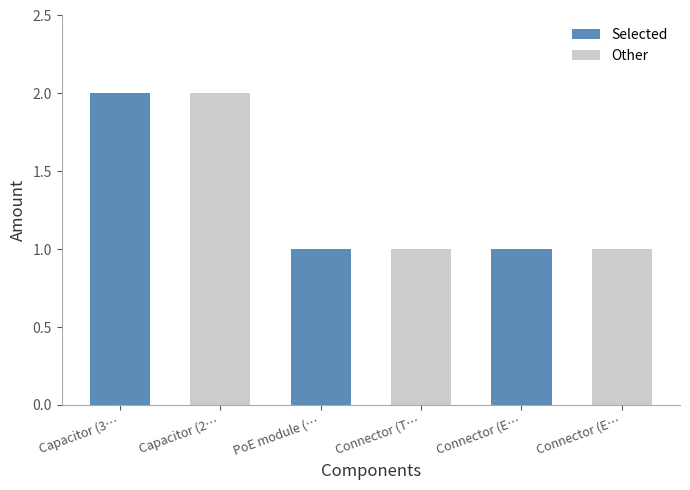

At which category is the sum across all series the highest?

Capacitor (3…